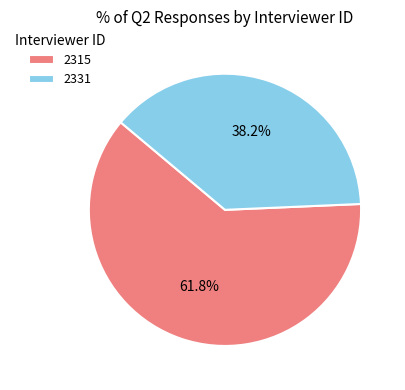

How many segments does this pie chart have?

2